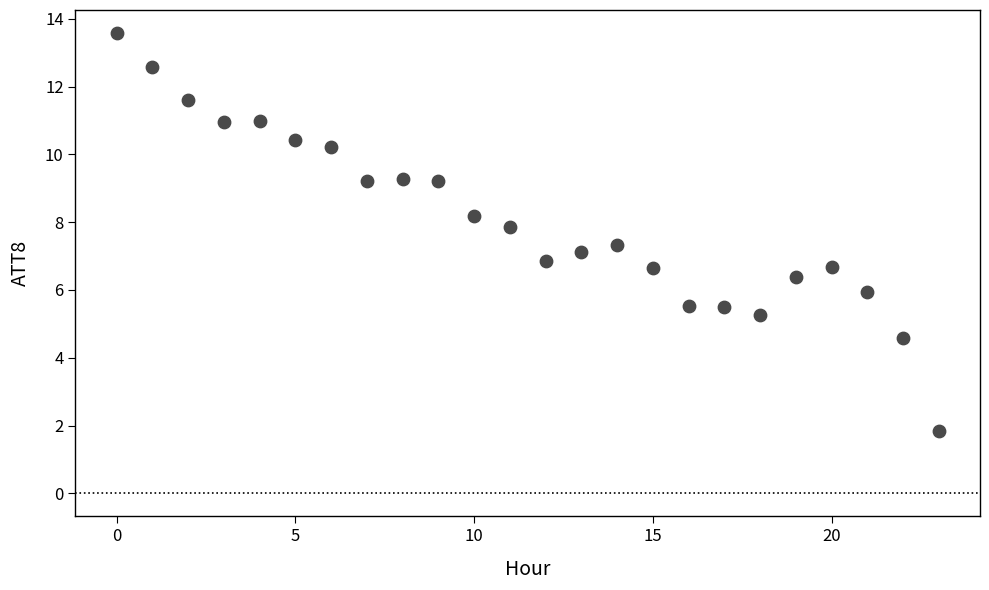

What is the range of Y values (max minus min)?

11.7